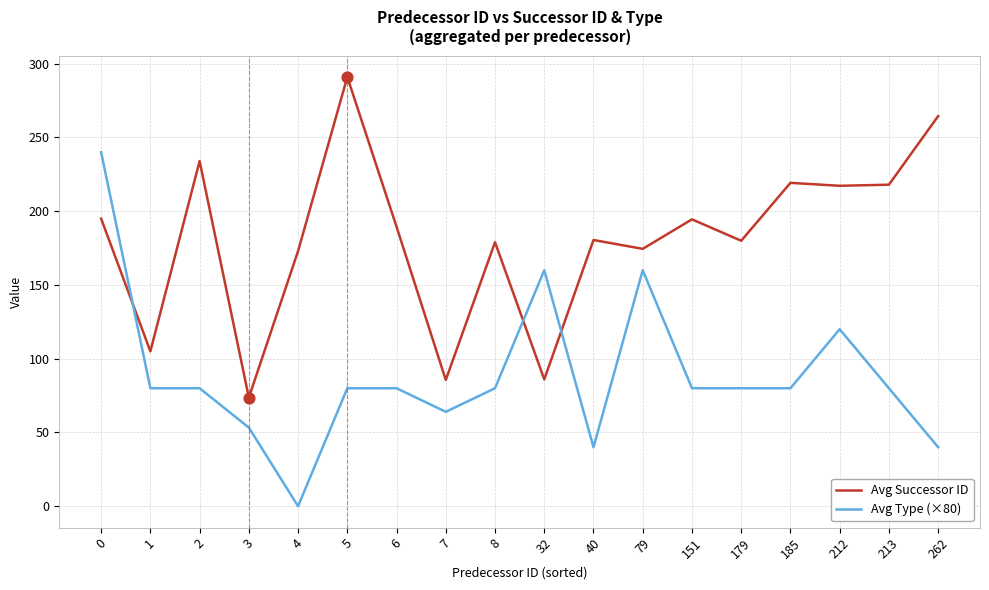

Between 1 and 262, which series saw the biggest shift?

Avg Successor ID